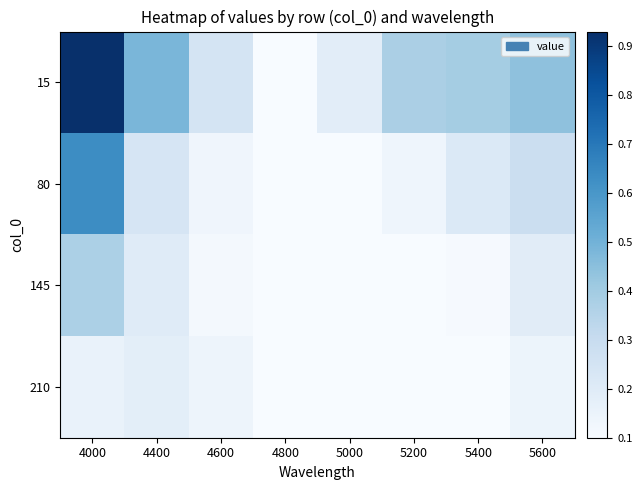

Which series has the largest total across all categories?

15